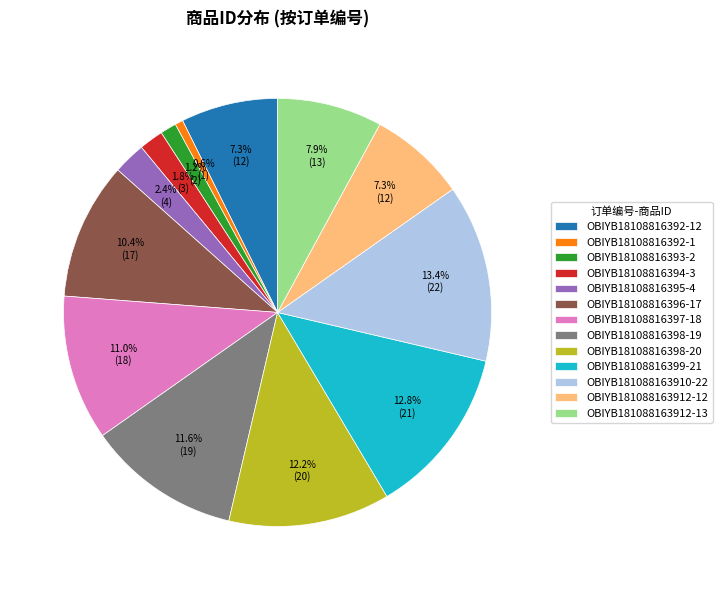

What percentage is NOT represented by OBIYB18108816398-19?

88.4%